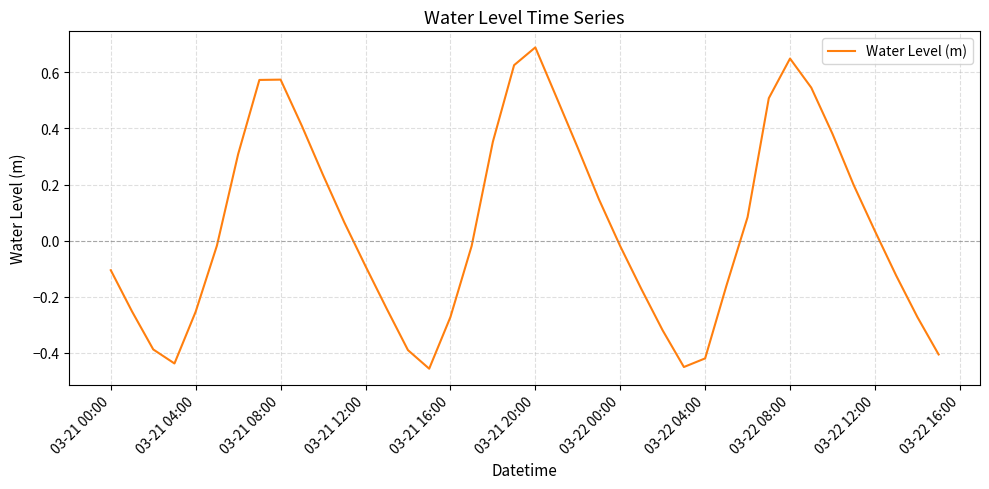

What is the maximum value shown in the chart?

0.7